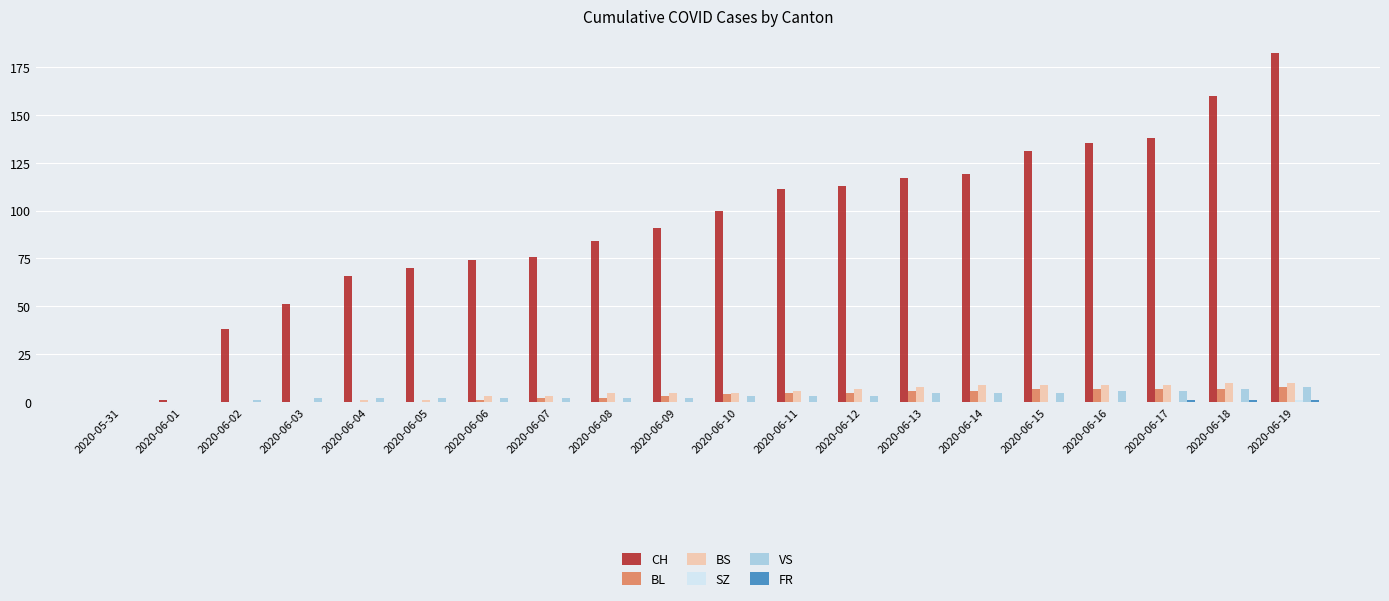

Which label corresponds to the largest value in the chart?

2020-06-19